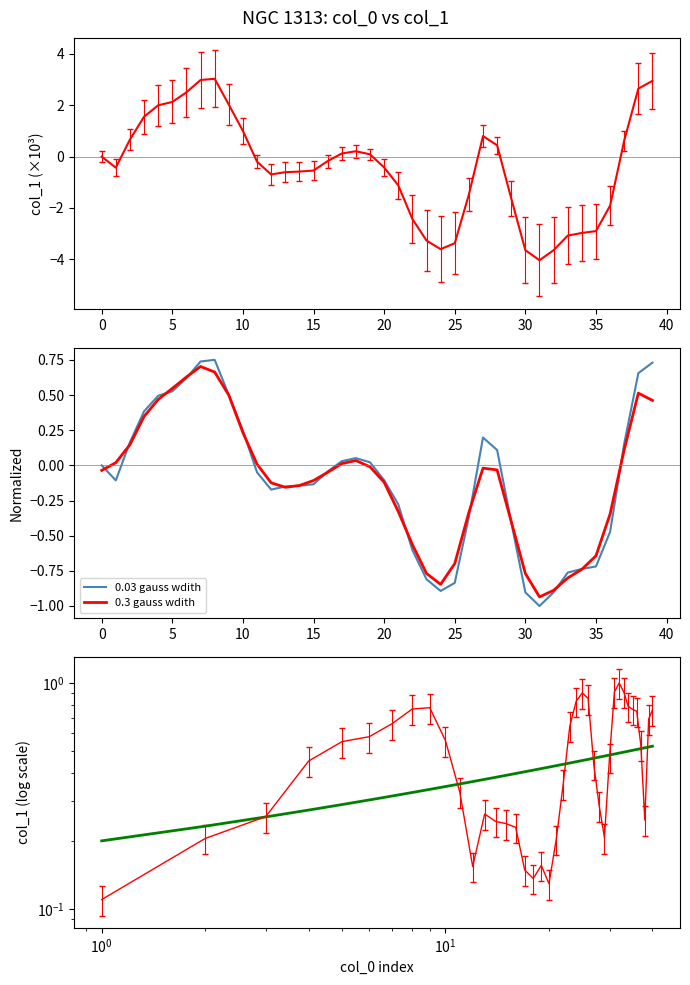

Reading right to left, what are all the values shown in this chart?

0.03 gauss wdith: 0.7	0.7	0.2	-0.5	-0.7	-0.7	-0.8	-0.9	-1.0	-0.9	-0.4	0.1	0.2	-0.4	-0.8	-0.9	-0.8	-0.6	-0.3	-0.1	0.0	0.1	0.0	-0.0	-0.1	-0.1	-0.2	-0.2	-0.0	0.2	0.5	0.8	0.7	0.6	0.5	0.5	0.4	0.2	-0.1	0.0
0.3 gauss wdith: 0.5	0.5	0.1	-0.3	-0.6	-0.7	-0.8	-0.9	-0.9	-0.8	-0.4	-0.0	-0.0	-0.3	-0.7	-0.8	-0.8	-0.6	-0.3	-0.1	-0.0	0.0	0.0	-0.0	-0.1	-0.1	-0.2	-0.1	0.0	0.2	0.5	0.7	0.7	0.6	0.5	0.5	0.3	0.1	0.0	-0.0
smooth fit: 0.5	0.5	0.5	0.5	0.5	0.5	0.5	0.5	0.5	0.5	0.5	0.5	0.5	0.5	0.5	0.5	0.4	0.4	0.4	0.4	0.4	0.4	0.4	0.4	0.4	0.4	0.4	0.4	0.4	0.4	0.3	0.3	0.3	0.3	0.3	0.3	0.3	0.3	0.2	0.2